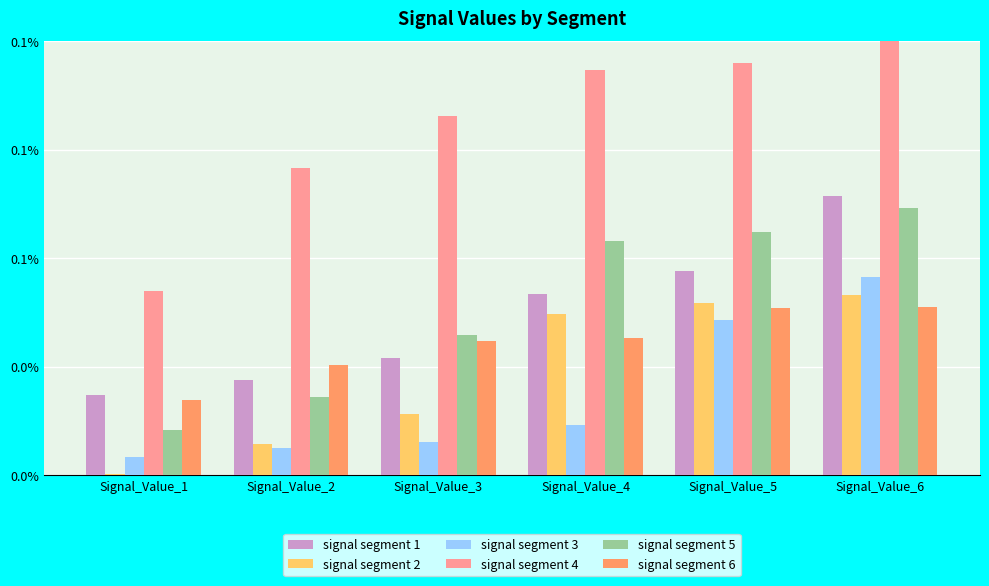

At which label does signal segment 1 reach its peak?

Signal_Value_6